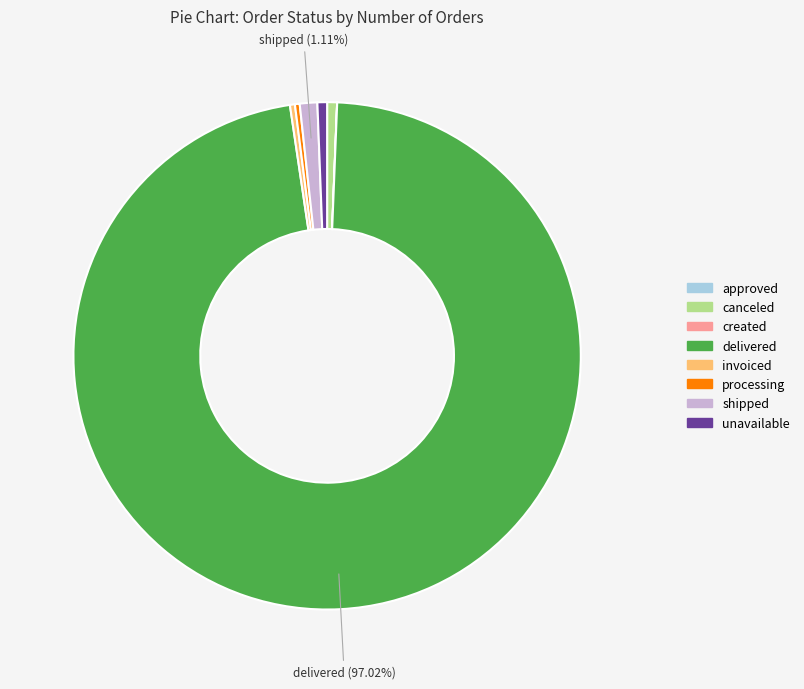

Is it true that processing is 0% of the pie?

True